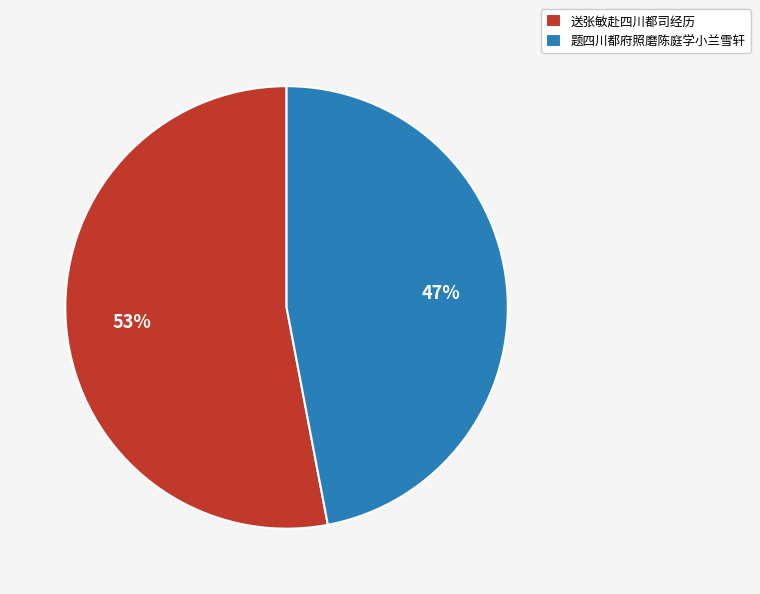

True or false: 题四川都府照磨陈庭学小兰雪轩 accounts for 47% of the total.

True